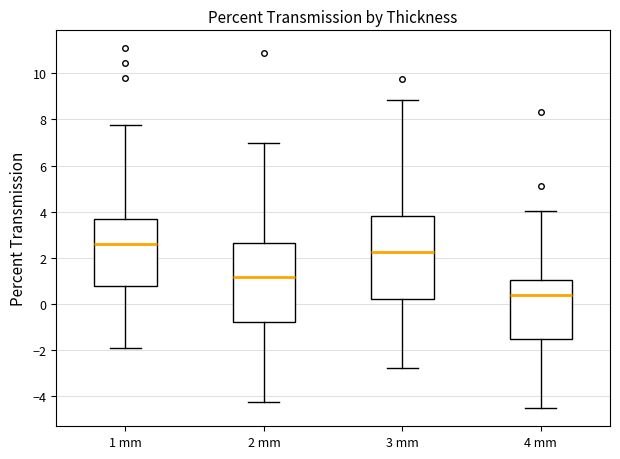

Reading left to right, read every box against the y-axis: the position of its median line, the range the box covers, and the ends of its whiskers. The values are not printed on the chart, so give them approximately, as read against the axis.

1 mm: median 2.6, box 0.8 to 3.6, whiskers -2.0 to 7.8
2 mm: median 1.2, box -0.8 to 2.6, whiskers -4.2 to 7.0
3 mm: median 2.2, box 0.2 to 3.8, whiskers -2.8 to 8.8
4 mm: median 0.4, box -1.6 to 1.0, whiskers -4.6 to 4.0